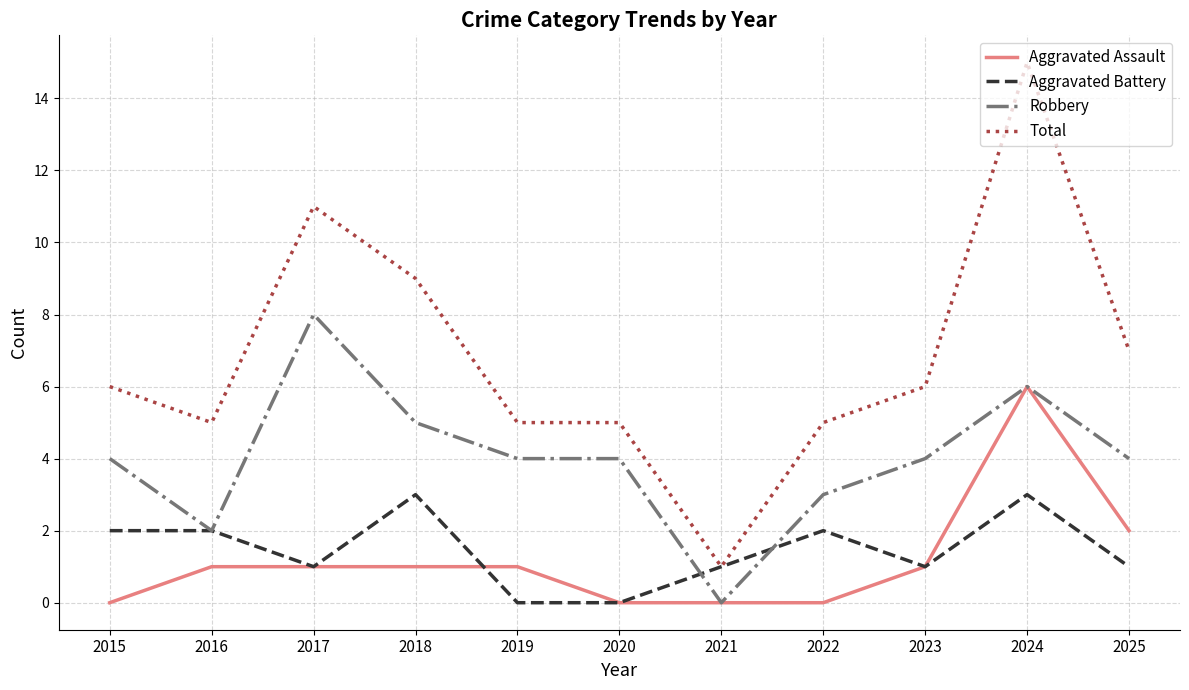

What is the difference between the maximum and second lowest values in the Robbery series?

6